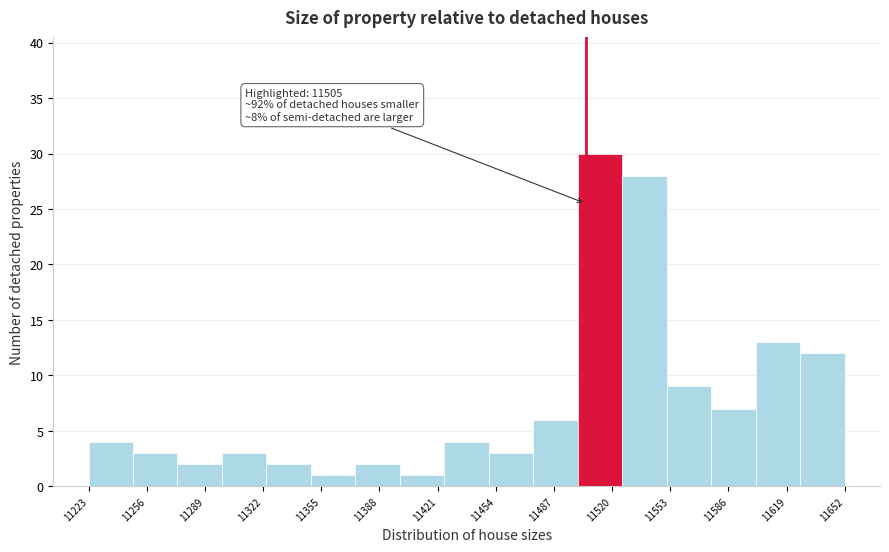

Which range on the x-axis has the tallest bar?

11500 to 11525